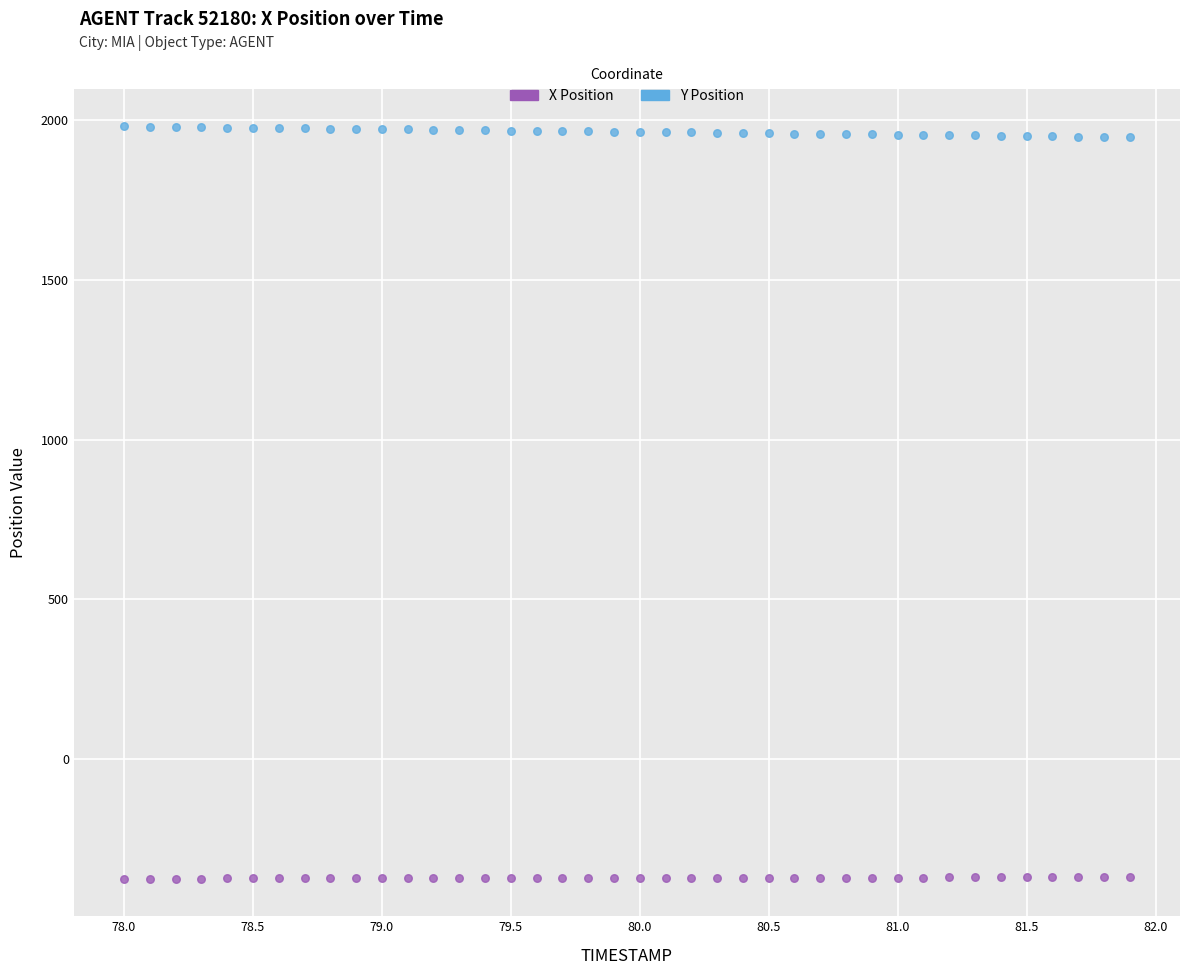

Across all data points, what is the range of Y values (max minus min)?

2354.7